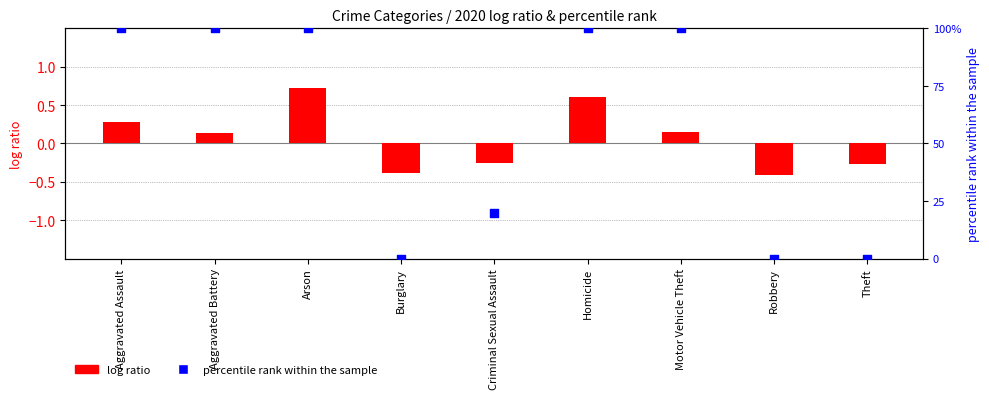

Which series has the largest total across all categories?

percentile rank within the sample